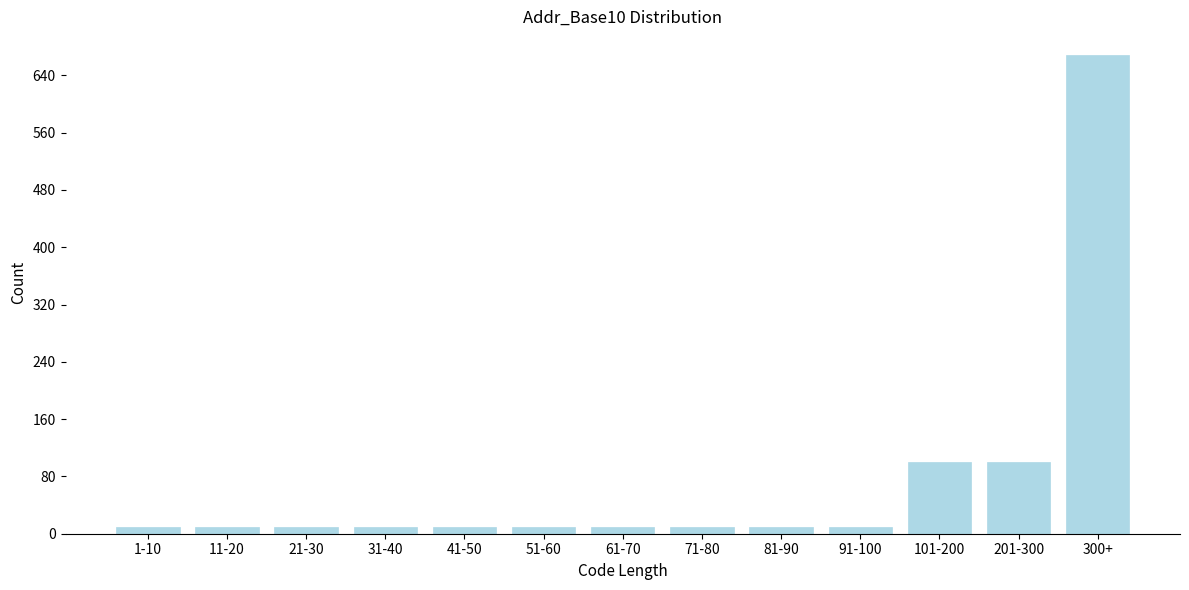

What is the label of the 5th bar from the right?

81-90